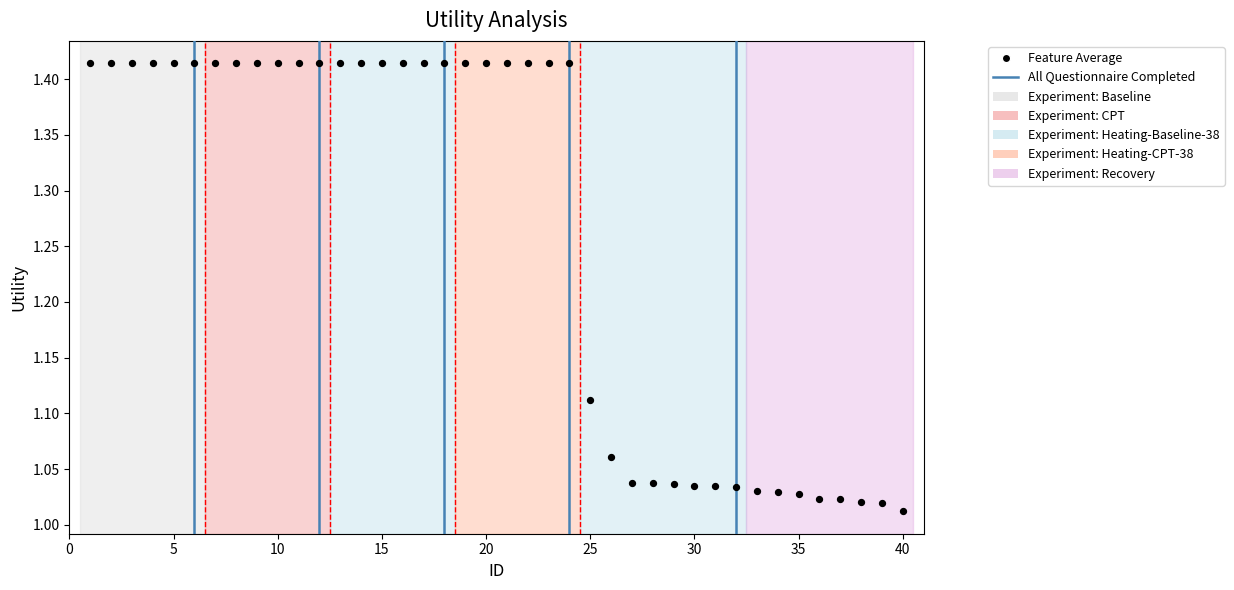

What is the range of Y values (max minus min)?

0.4